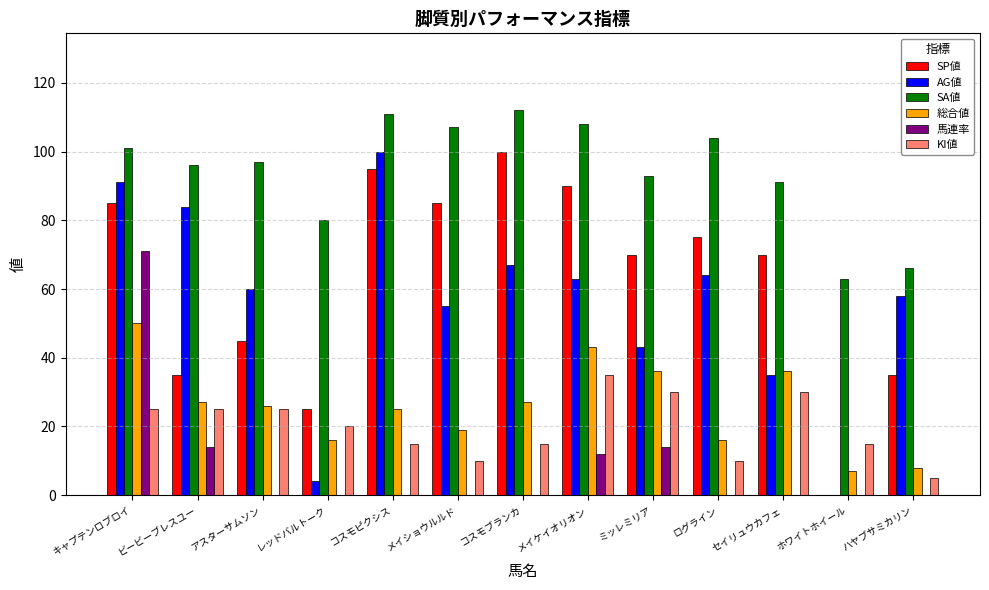

Which series has the largest total across all categories?

SA値